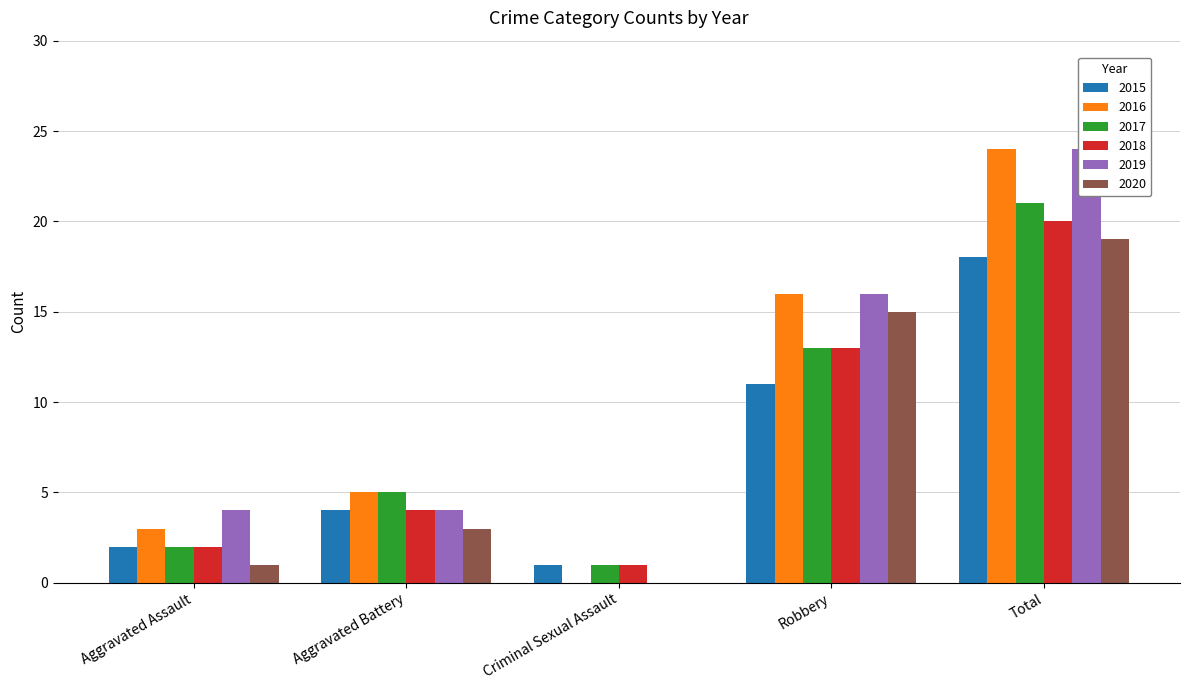

Which category has the highest value in the 2015 series?

Total